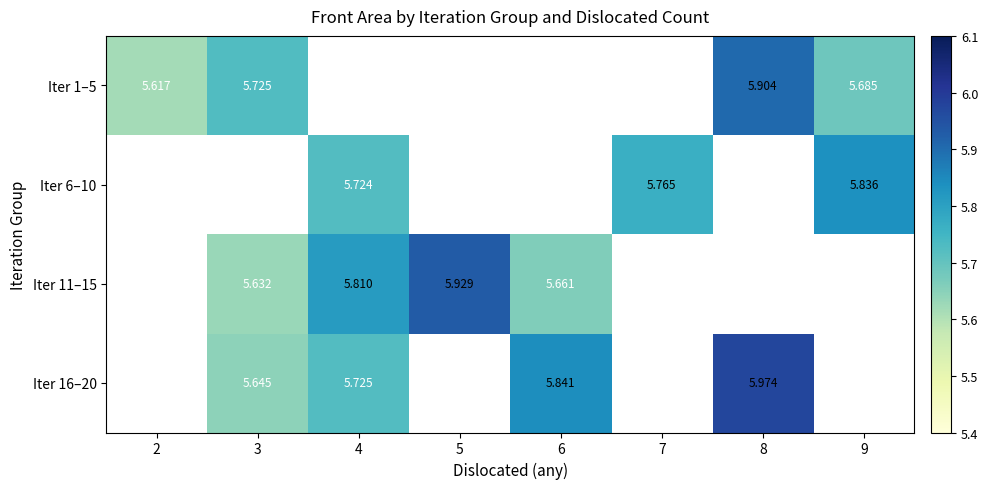

Is the value of Iter 1–5 at 8 greater than the value of Iter 16–20 at 3?

Yes